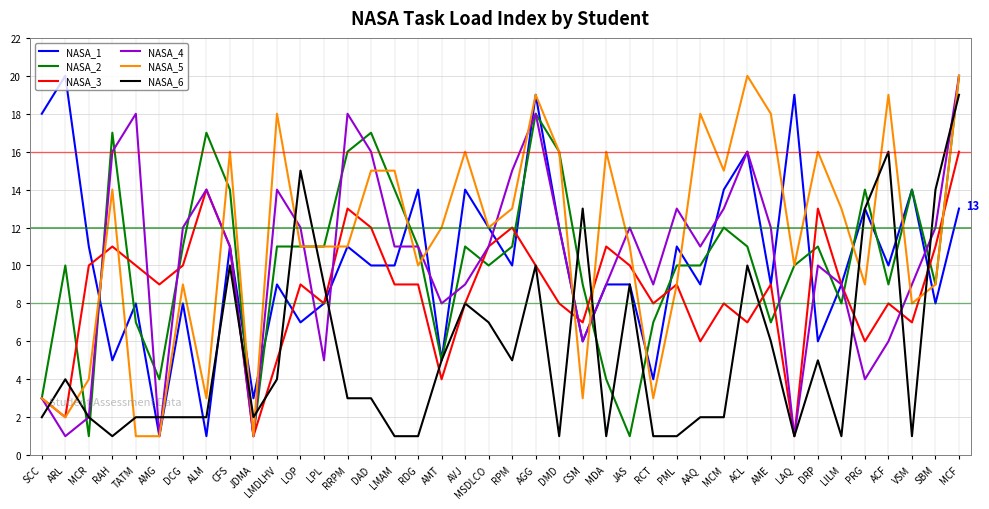

Which category has the highest value in the NASA_3 series?

MCF